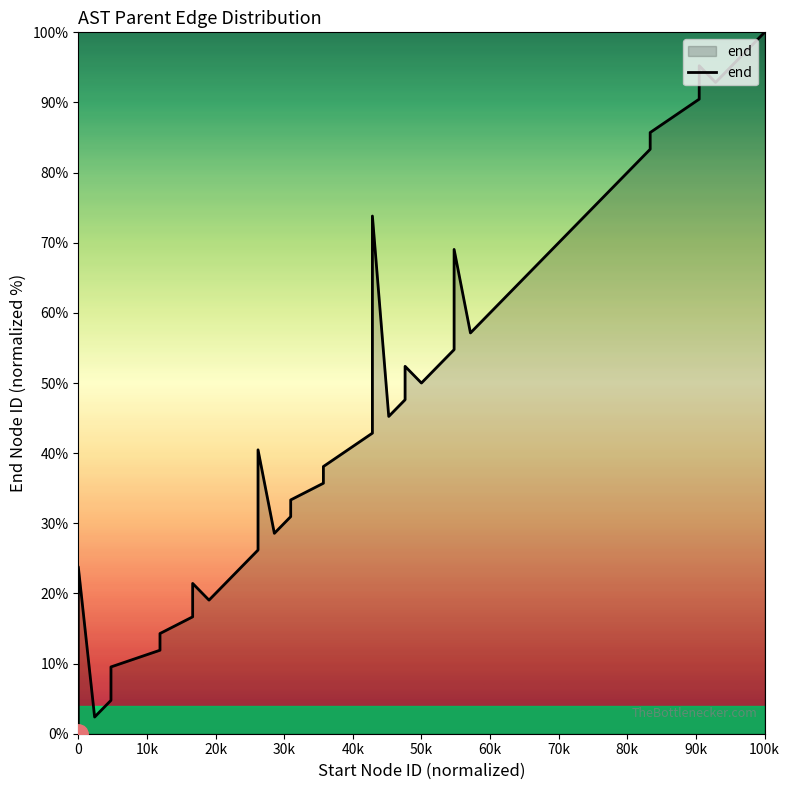

Does the chart display data point markers on the line(s)?

No